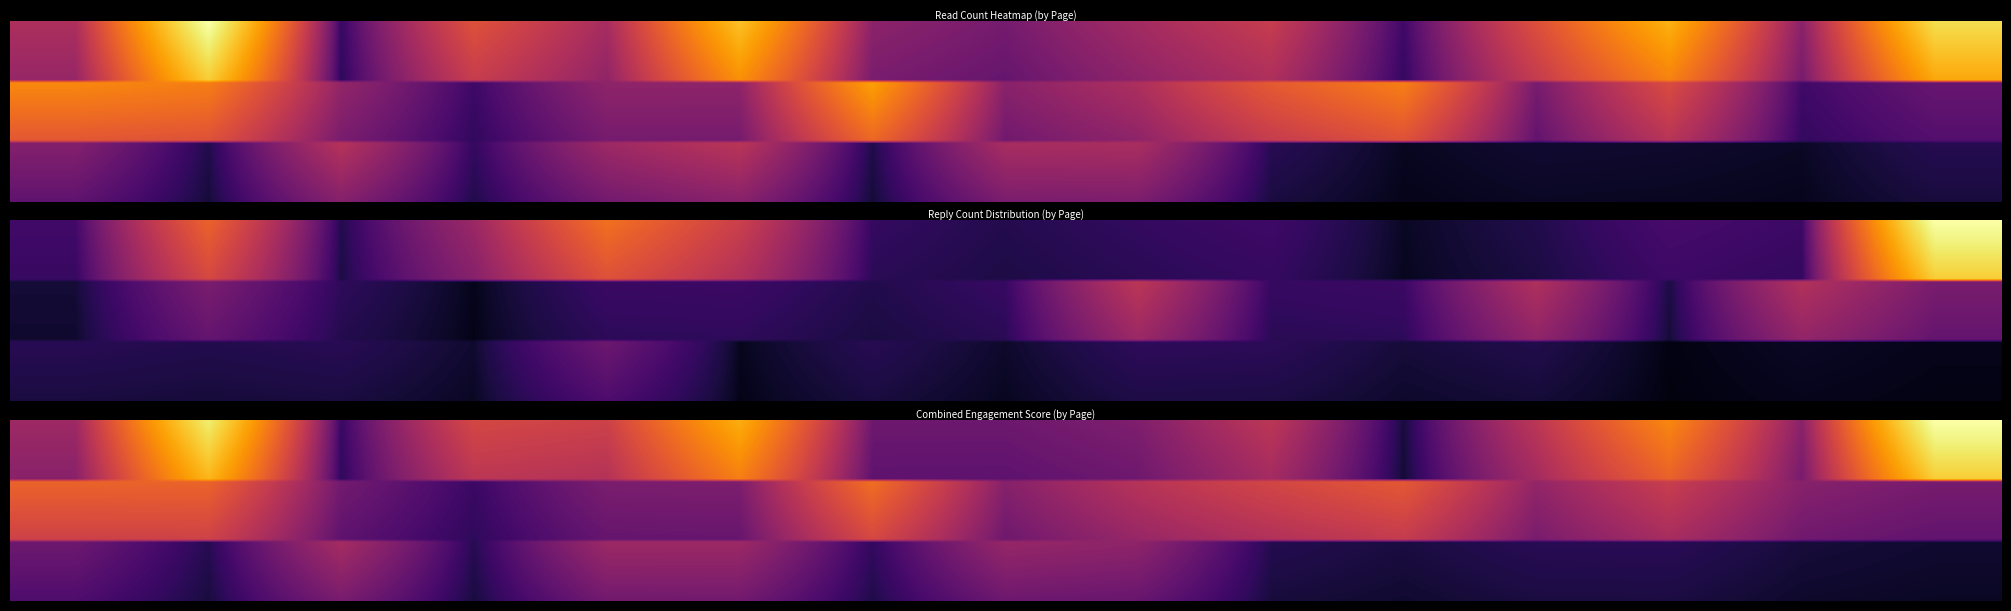

Reading left to right, list all the values displayed in this chart.

page_1: 0=1515.0	1=7112.2	2=215.8	3=2568.8	4=1409.7	5=5219.6	6=1032.3	7=755.3	8=1362.8	9=1978.3	10=268.1	11=2518.9	12=4832.0	13=1000.0	14=5944.3
page_2: 0=3827.1	1=3623.3	2=1112.0	3=261.3	4=1060.1	5=1058.4	6=4368.8	7=986.0	8=1503.5	9=2772.1	10=3635.7	11=765.5	12=2405.0	13=278.0	14=593.3
page_3: 0=742.3	1=93.7	2=1331.2	3=162.9	4=1022.9	5=1389.6	6=88.2	7=1150.7	8=1174.5	9=121.6	10=19.4	11=42.0	12=37.1	13=25.7	14=110.3